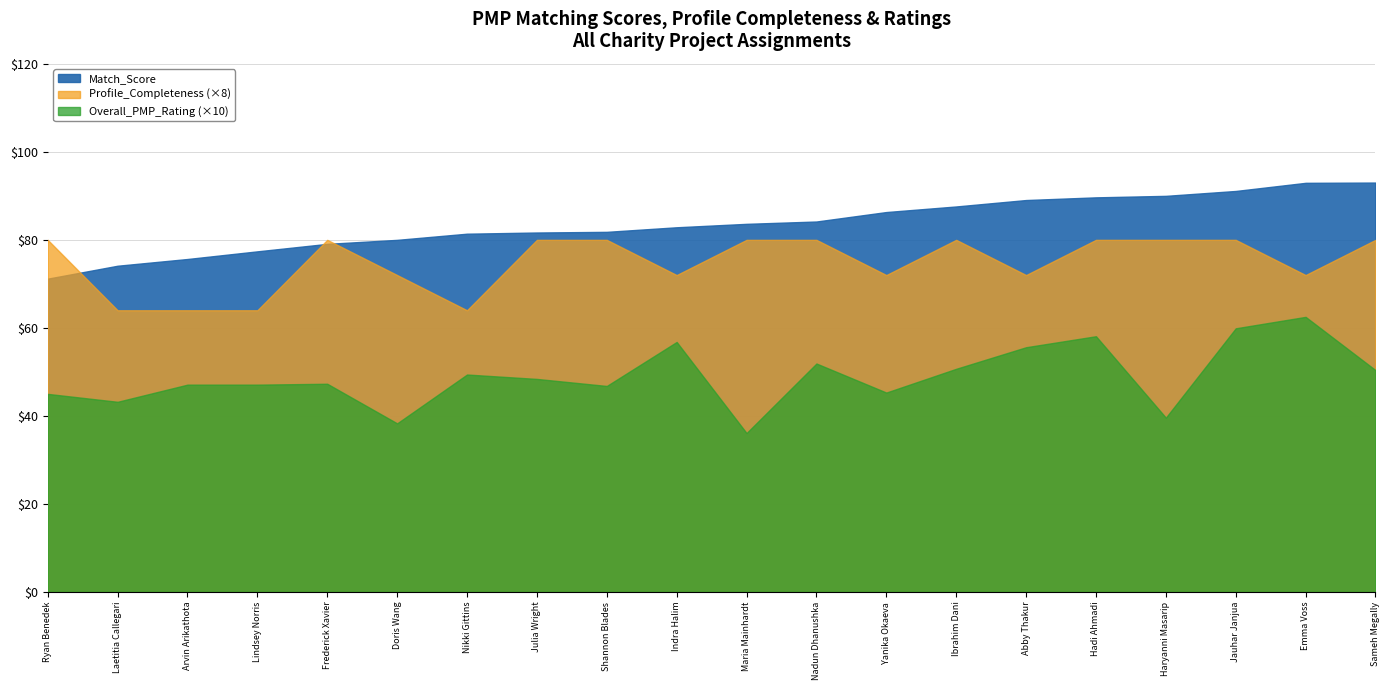

At how many categories does at least one series exceed 4?

20